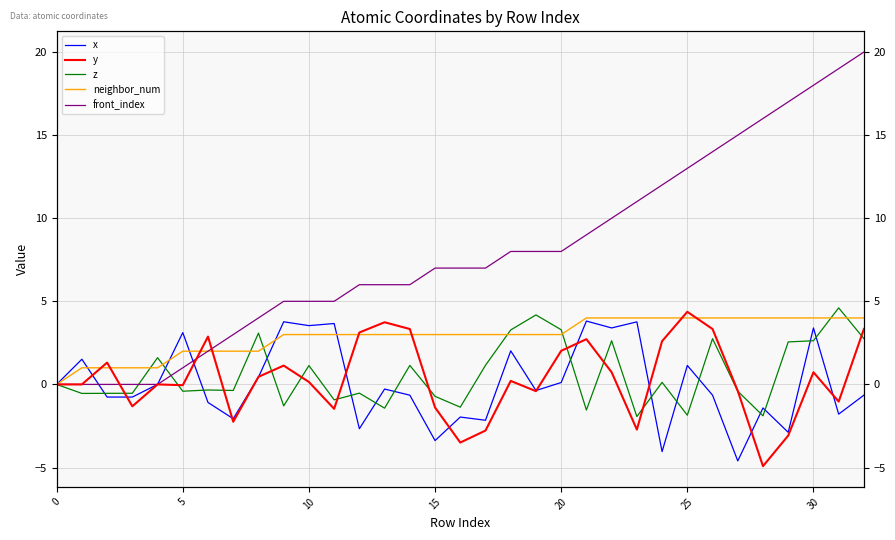

At which label does front_index first exceed 7?

18